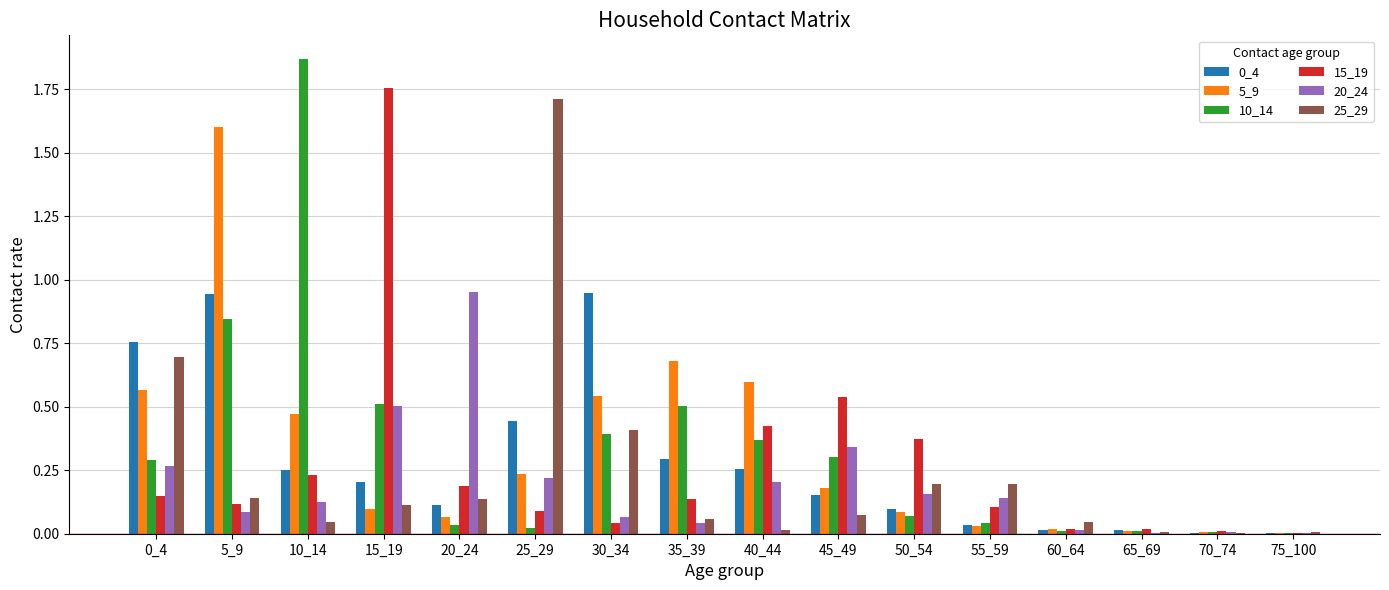

Between 15_19 and 50_54, which series saw the biggest shift?

15_19